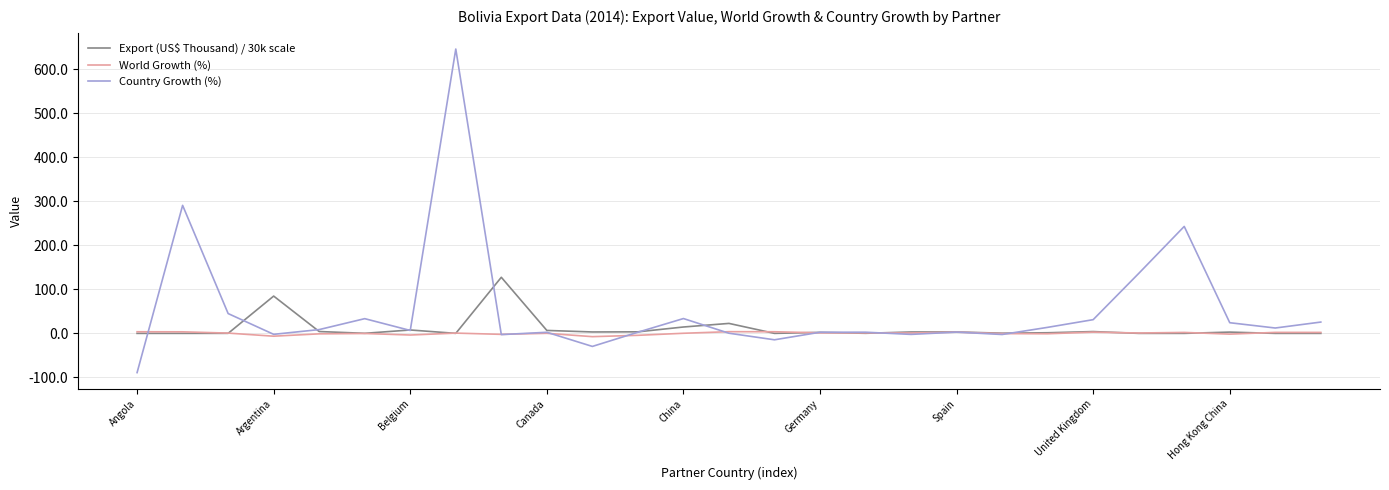

What is the maximum value shown in the chart?

645.3